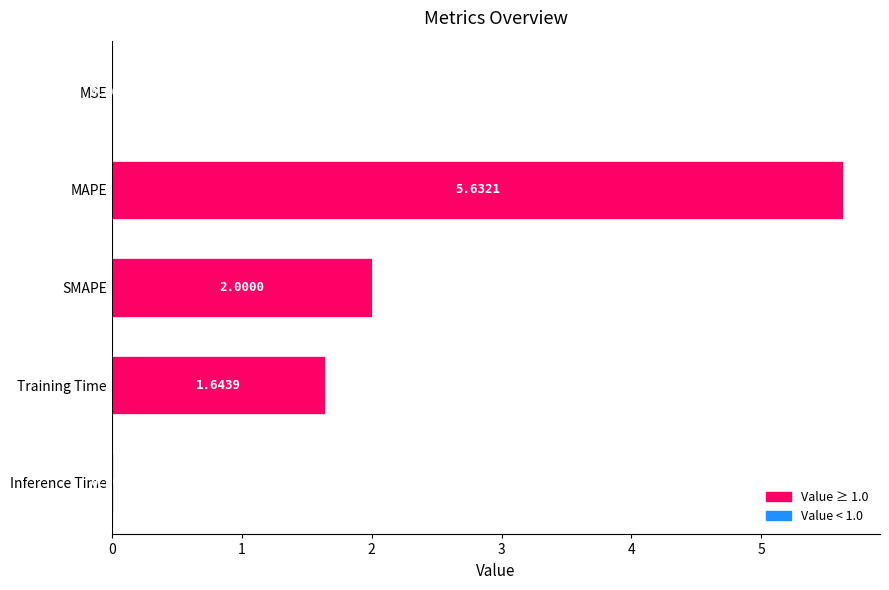

What is the change in value from Training Time to Inference Time?

-1.6